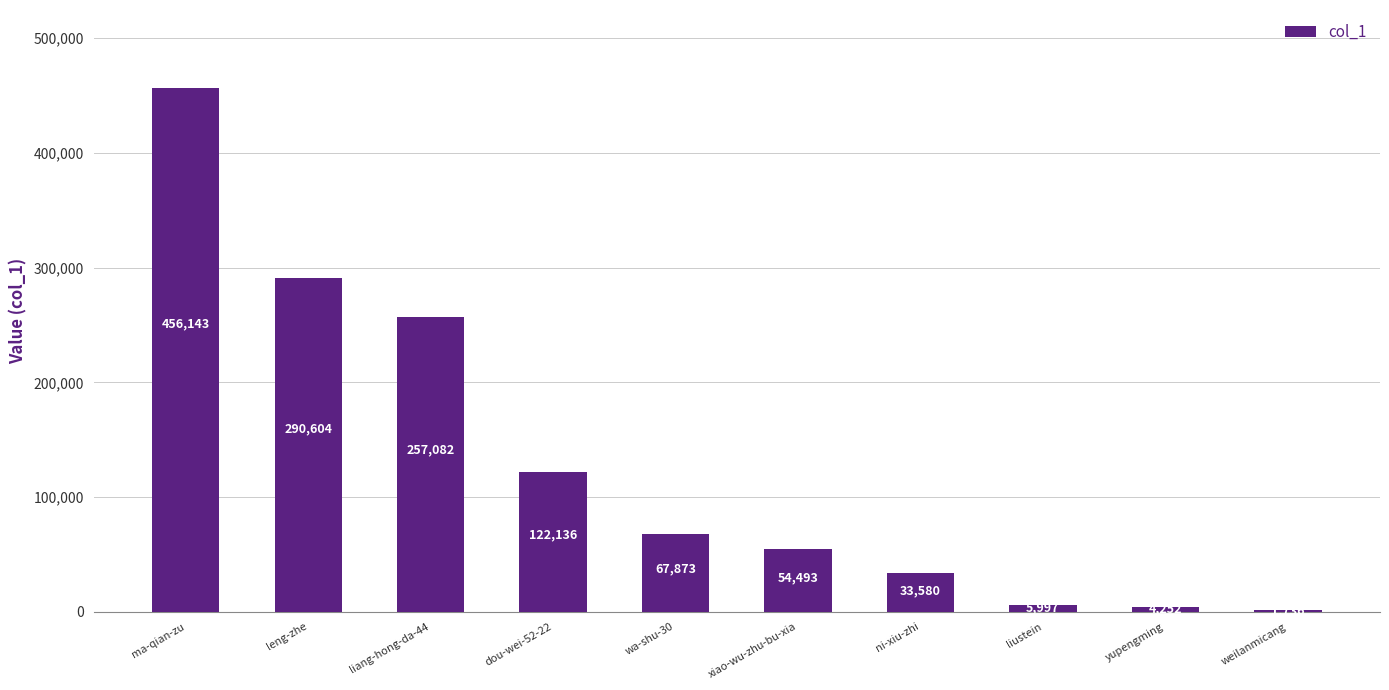

What is the difference between the maximum and second lowest values?

451891